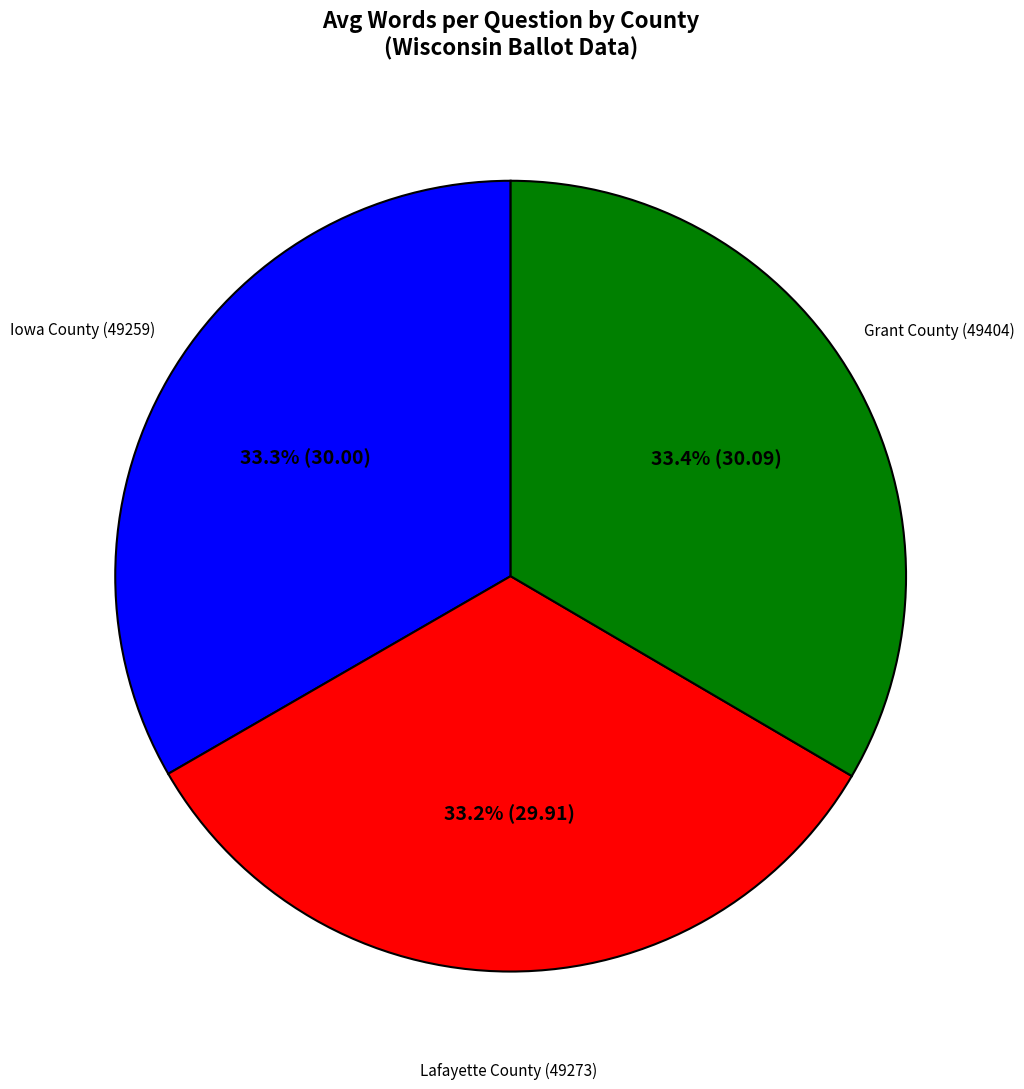

What percentage is the Iowa County (49259) slice, to the nearest percent?

33%